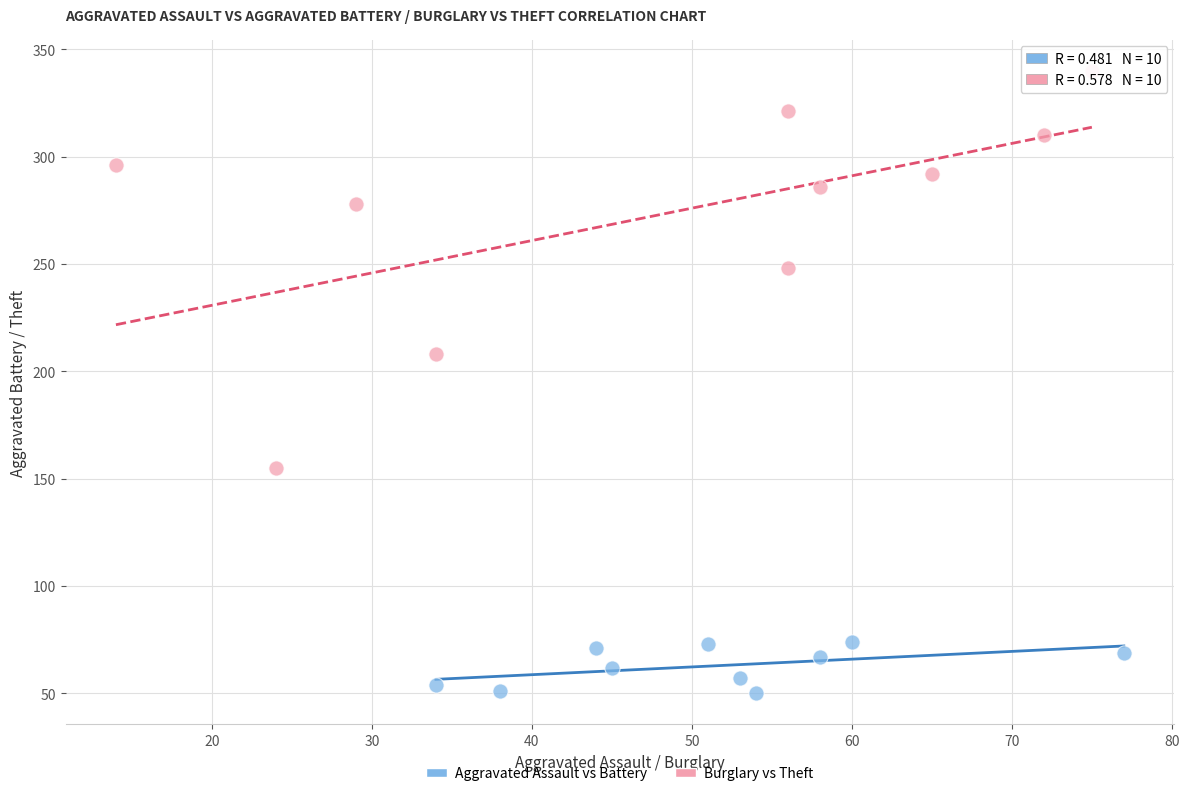

Which series has the largest Y range (max minus min)?

Burglary vs Theft